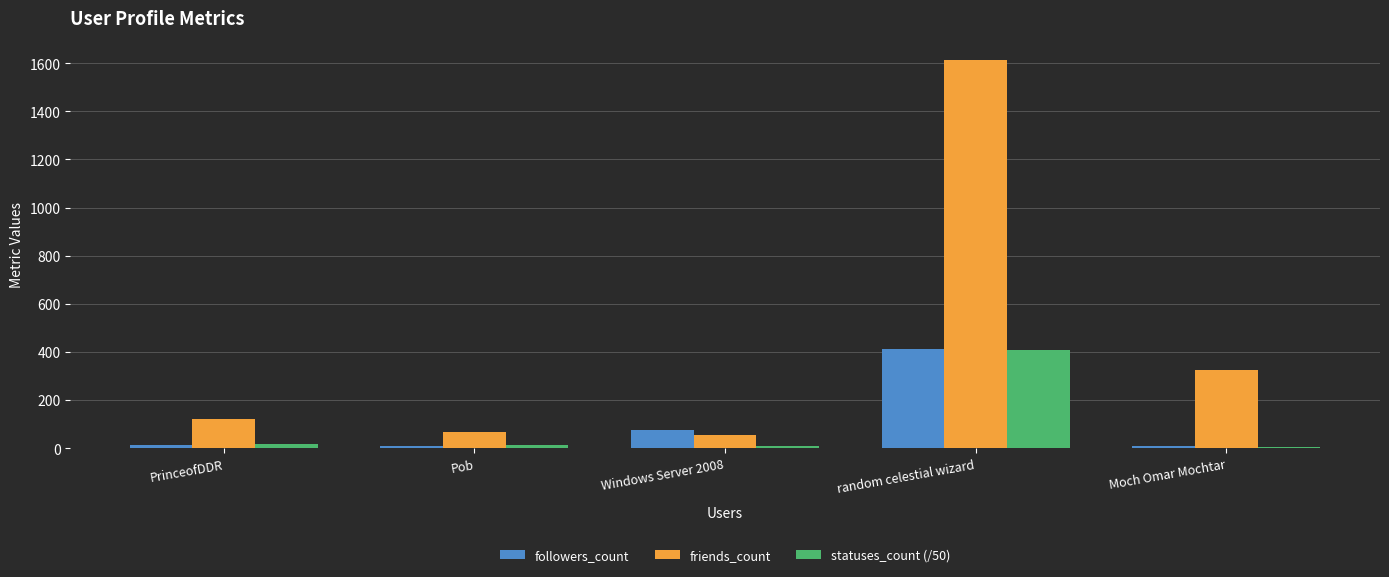

True or false: statuses_count (/50) has a value of 148.7 at random celestial wizard.

False